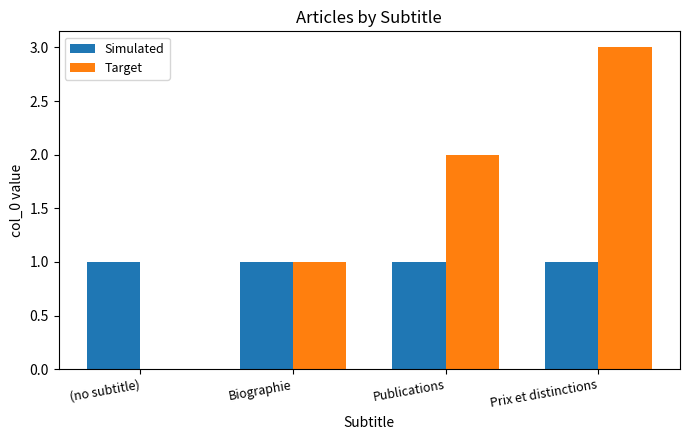

Between Publications and Prix et distinctions, which series saw the biggest shift?

Target